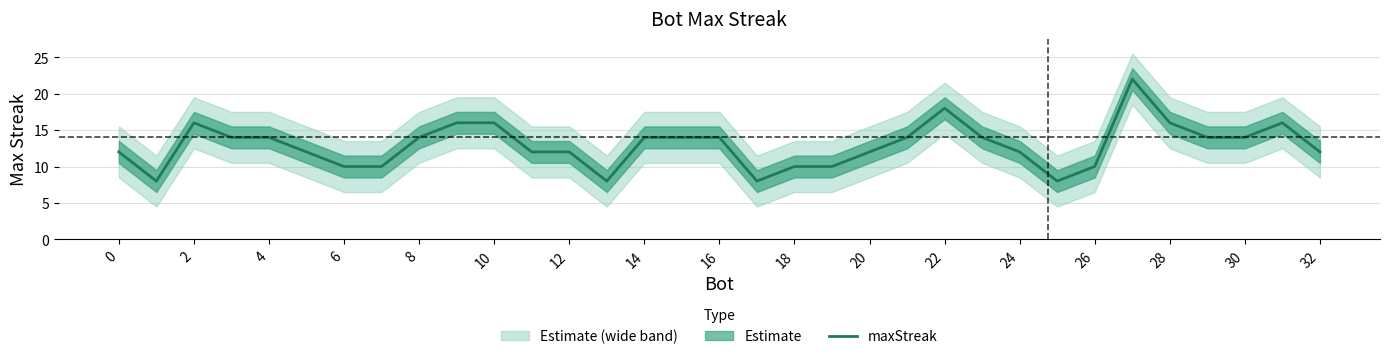

The value of maxStreak at 4 is 23. True or false?

False